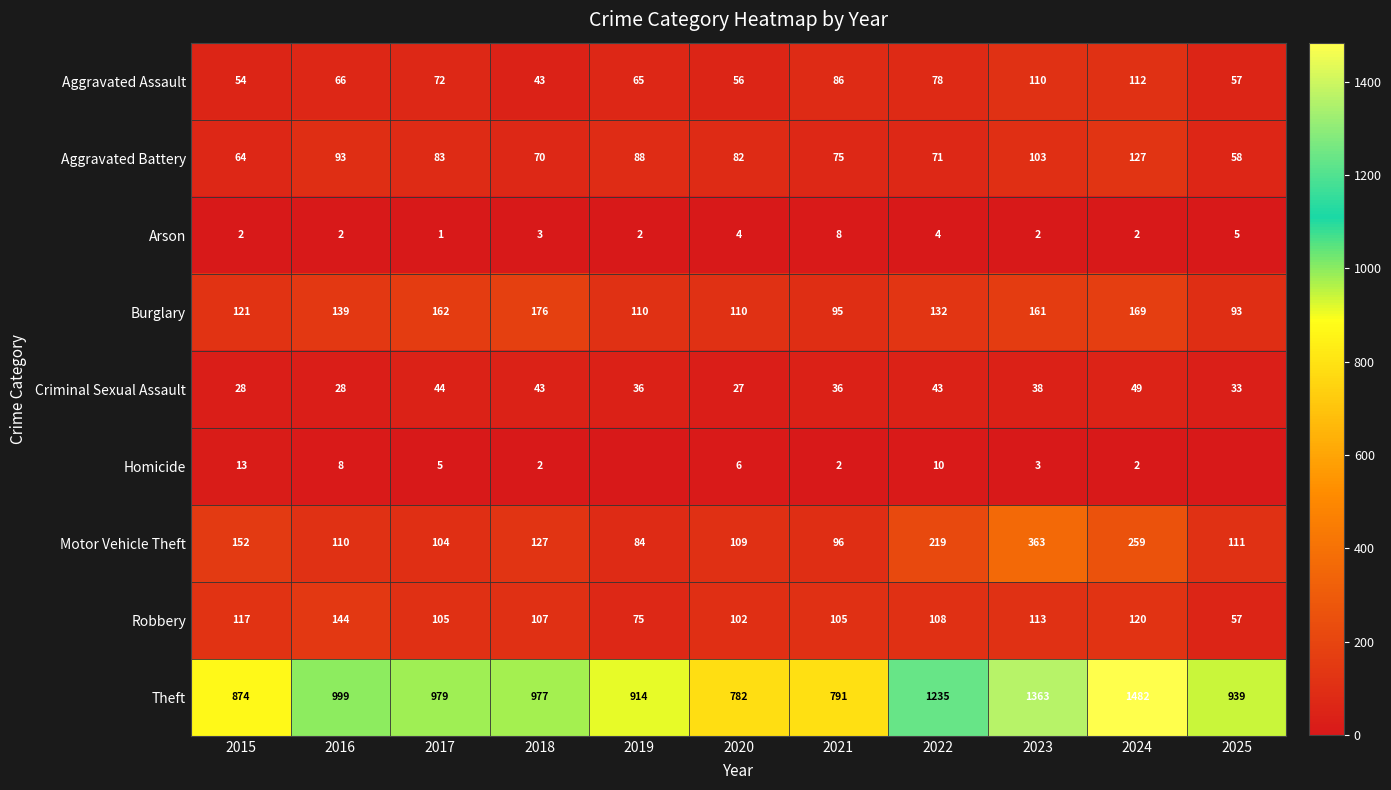

What is the greatest value displayed?

1482